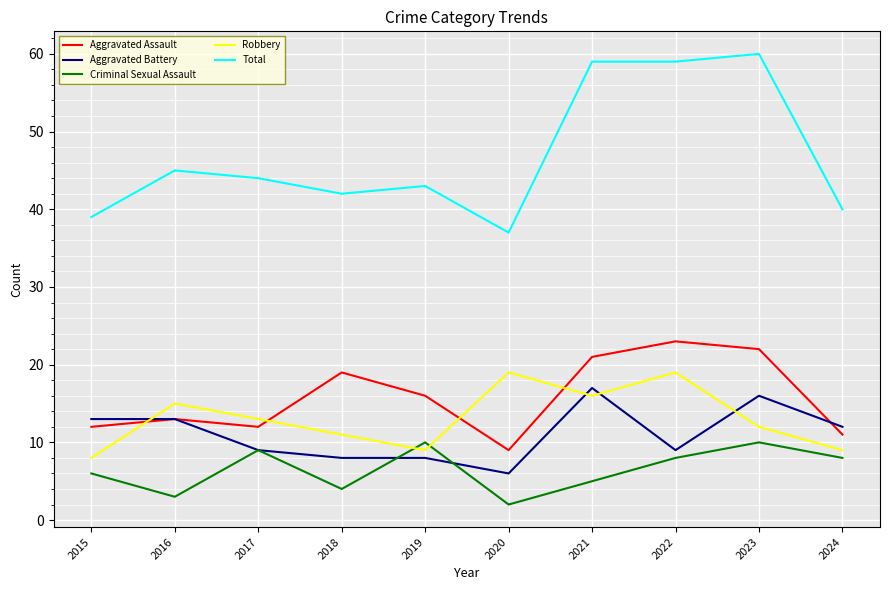

Which series has the largest total across all categories?

Total